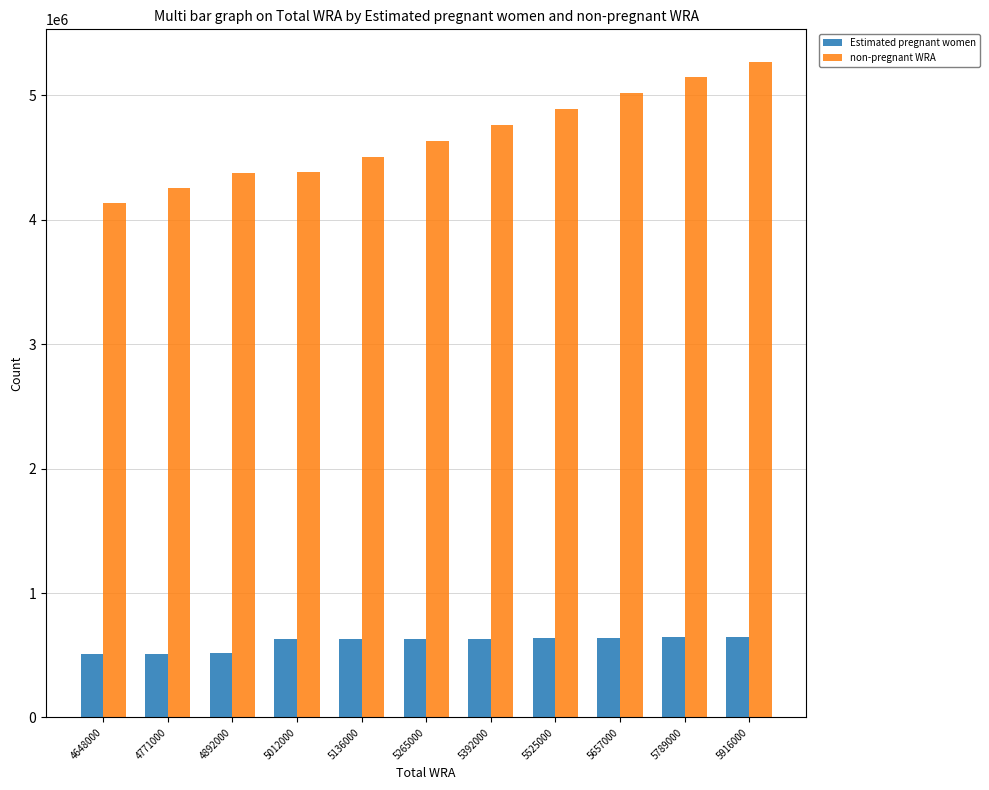

The non-pregnant WRA series shows 2929914.9 at 5392000. True or false?

False